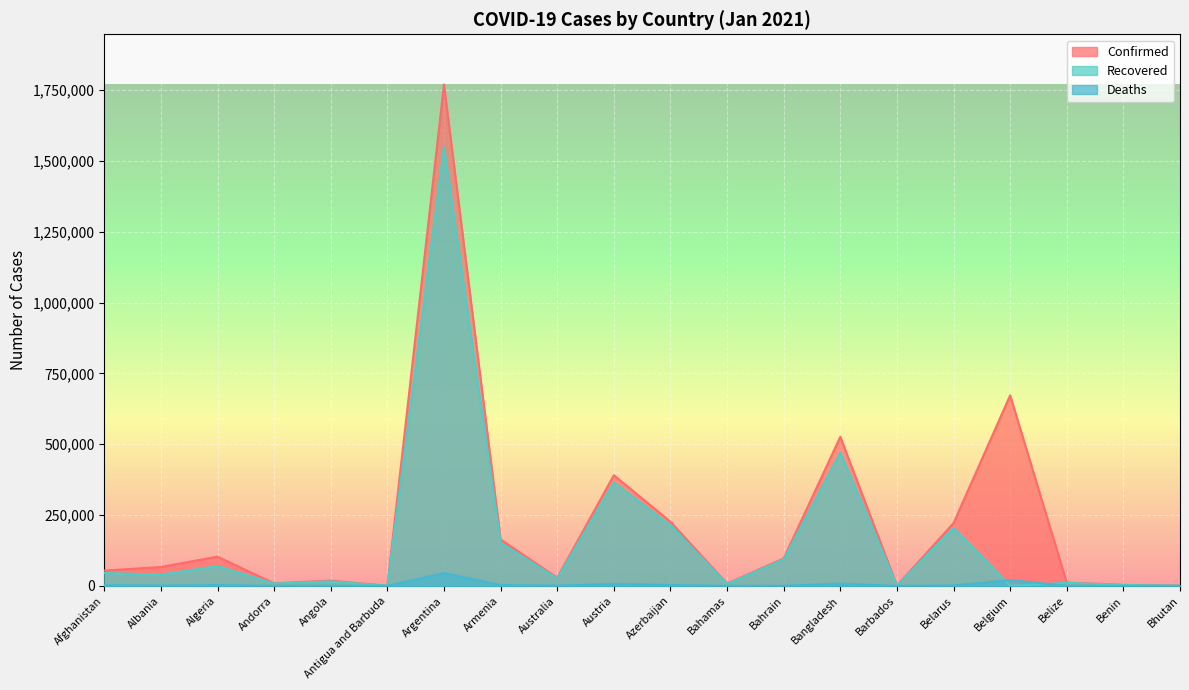

Count the number of data series in this chart.

3